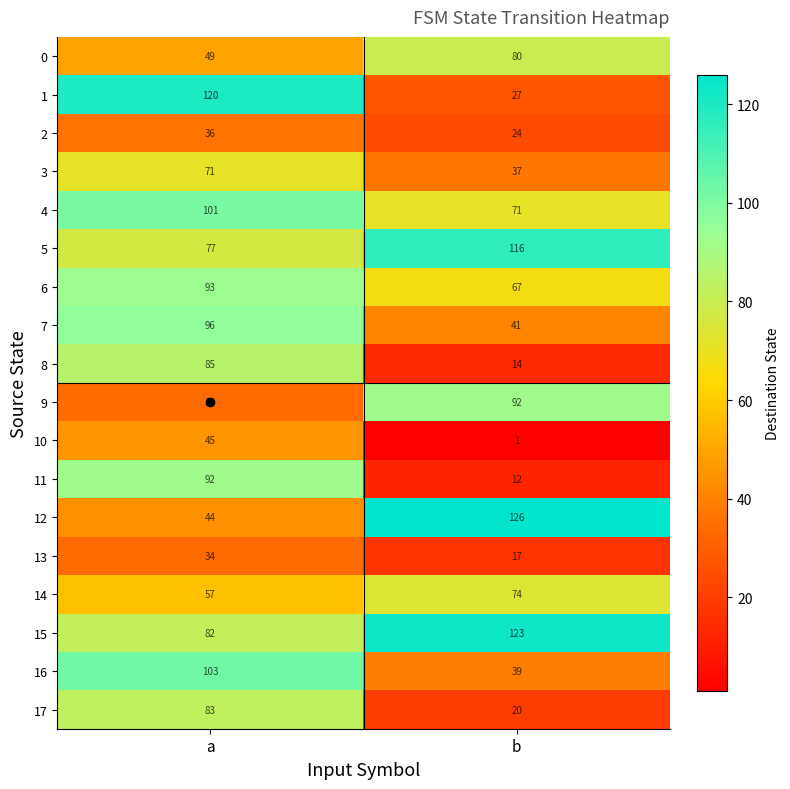

Is the value of 6 at a greater than the value of 2 at b?

Yes